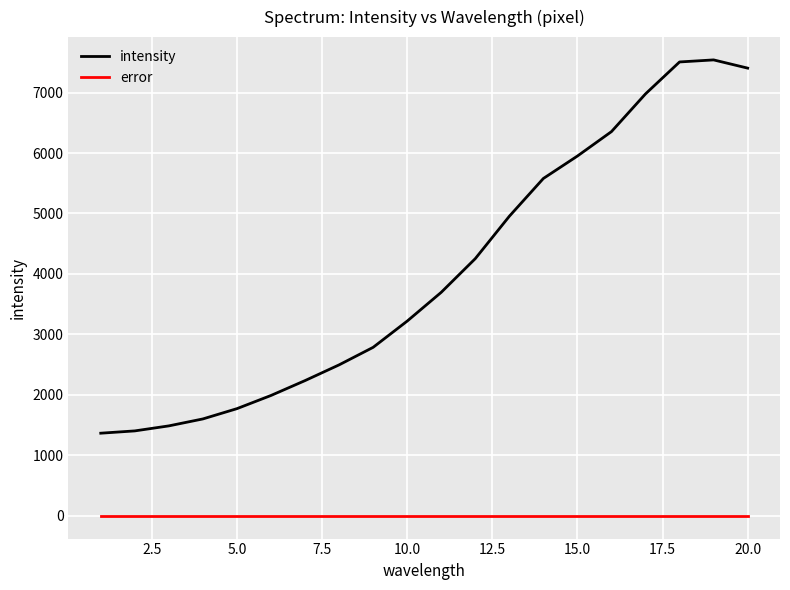

What is the minimum value for intensity?

1366